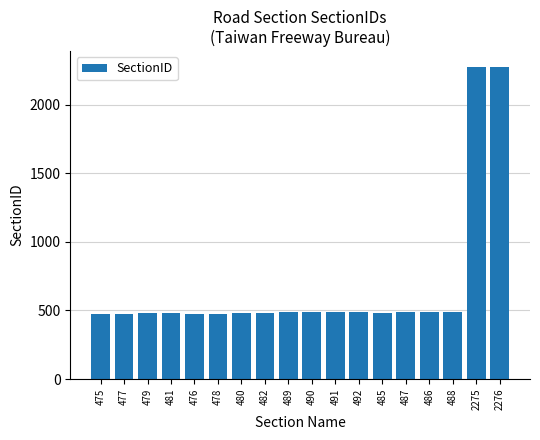

What is the sum of the values at 480 and 478?

958